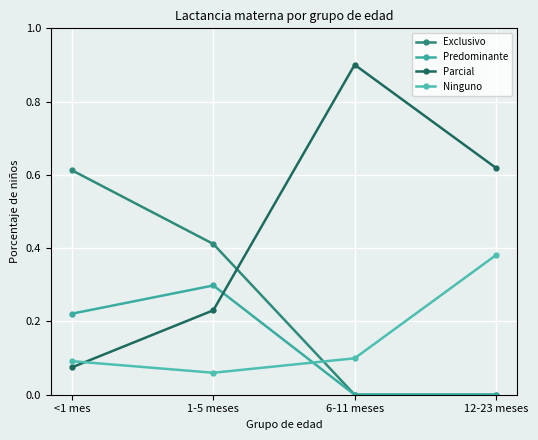

Is it true that Ninguno equals 0.4 at 12-23 meses?

True